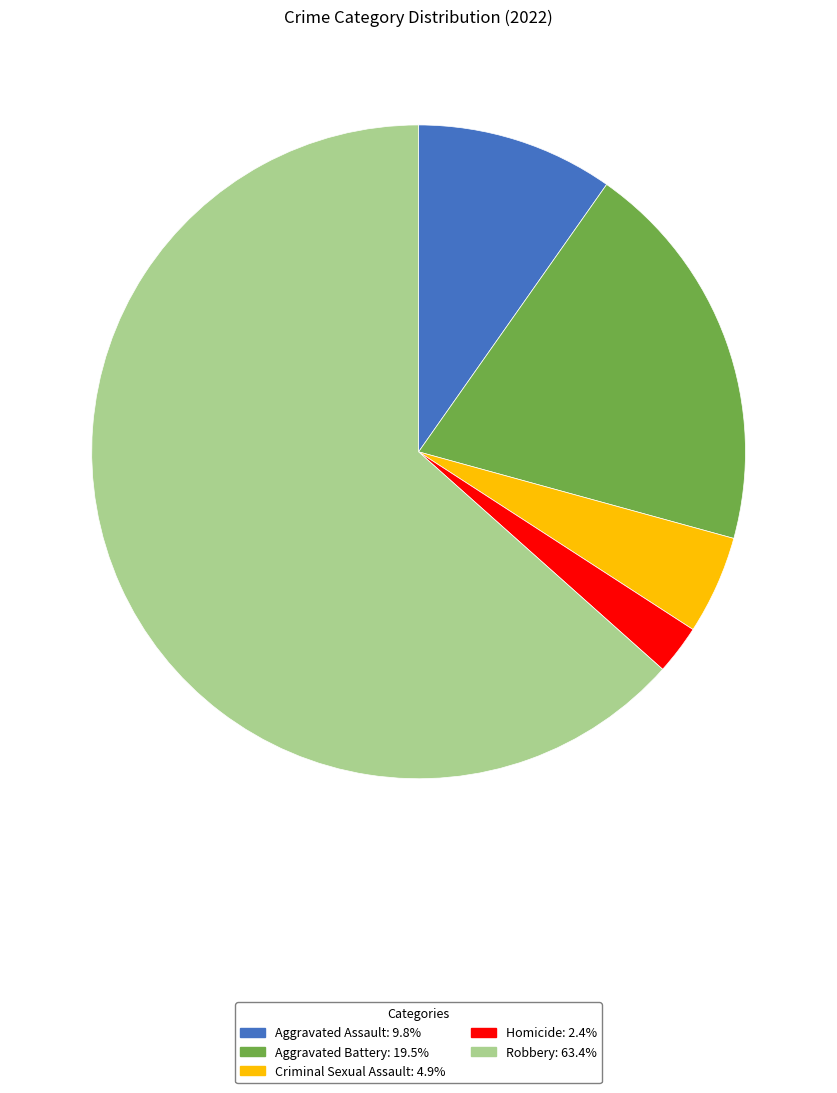

Rank the categories by value from lowest to highest.

Homicide, Criminal Sexual Assault, Aggravated Assault, Aggravated Battery, Robbery